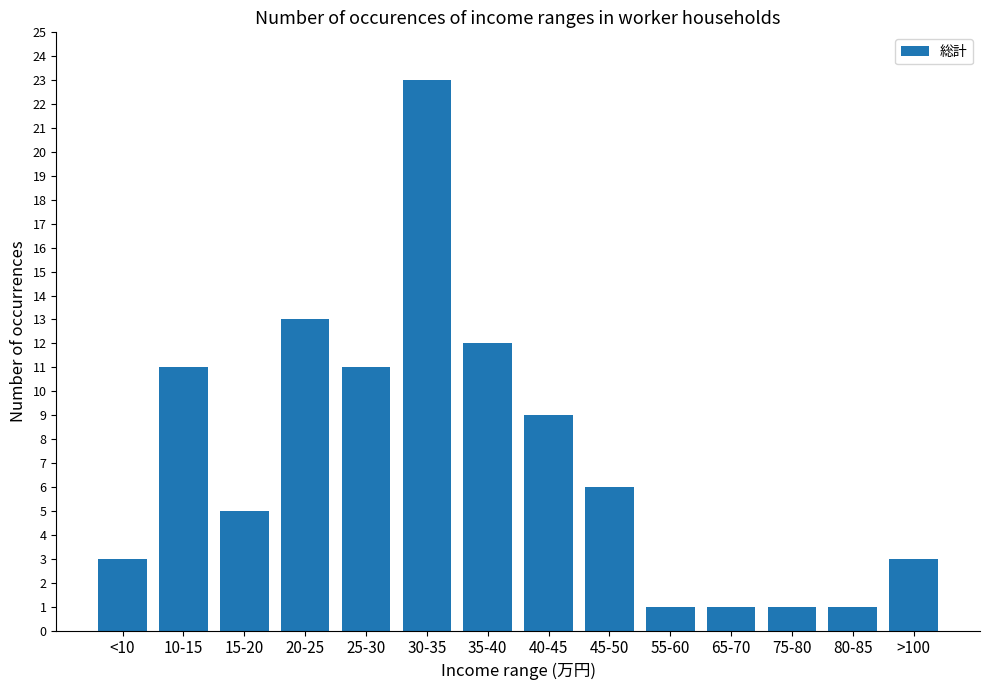

Reading left to right, list all the values displayed in this chart.

3	11	5	13	11	23	12	9	6	1	1	1	1	3